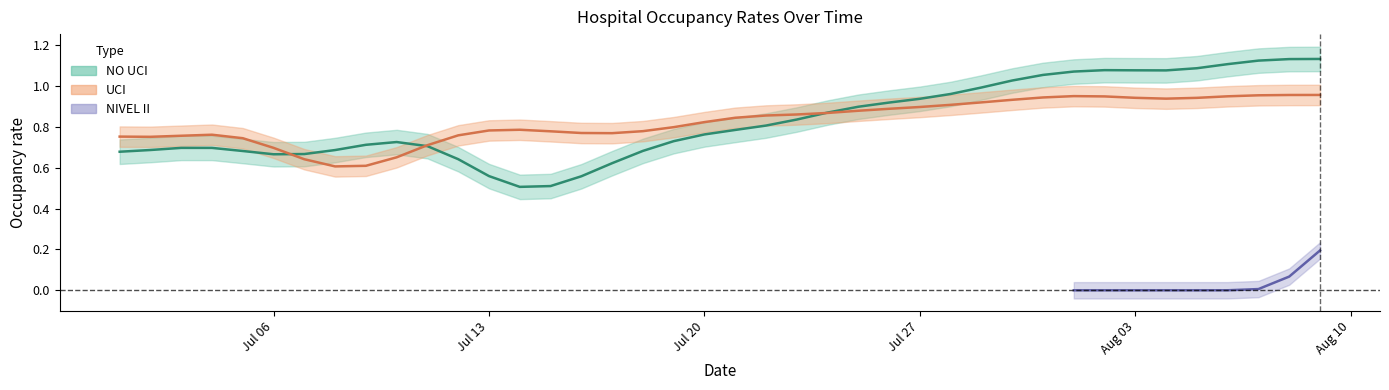

Which series has the largest total across all categories?

NO UCI